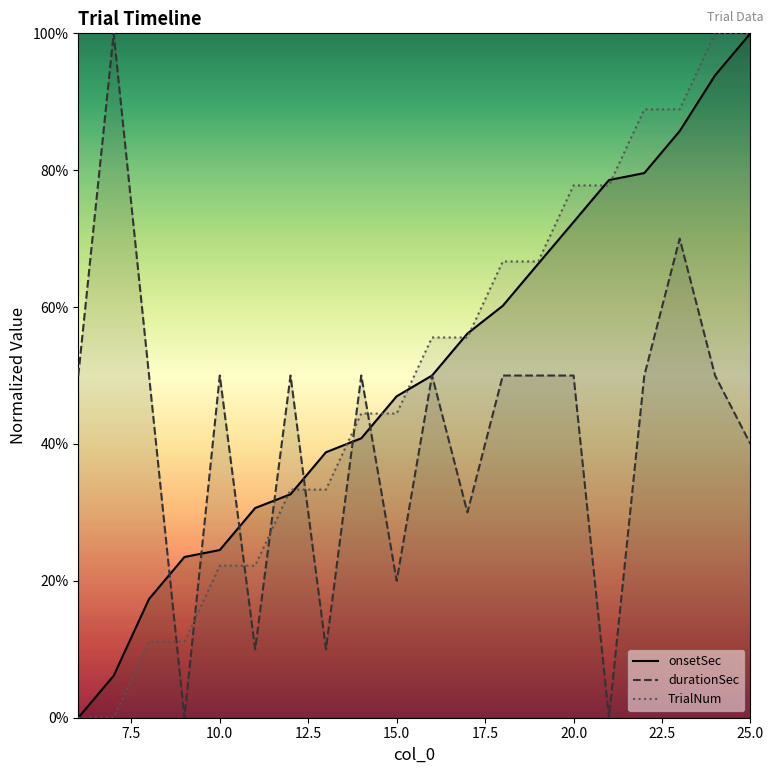

The durationSec series shows 16.1 at 19. True or false?

False